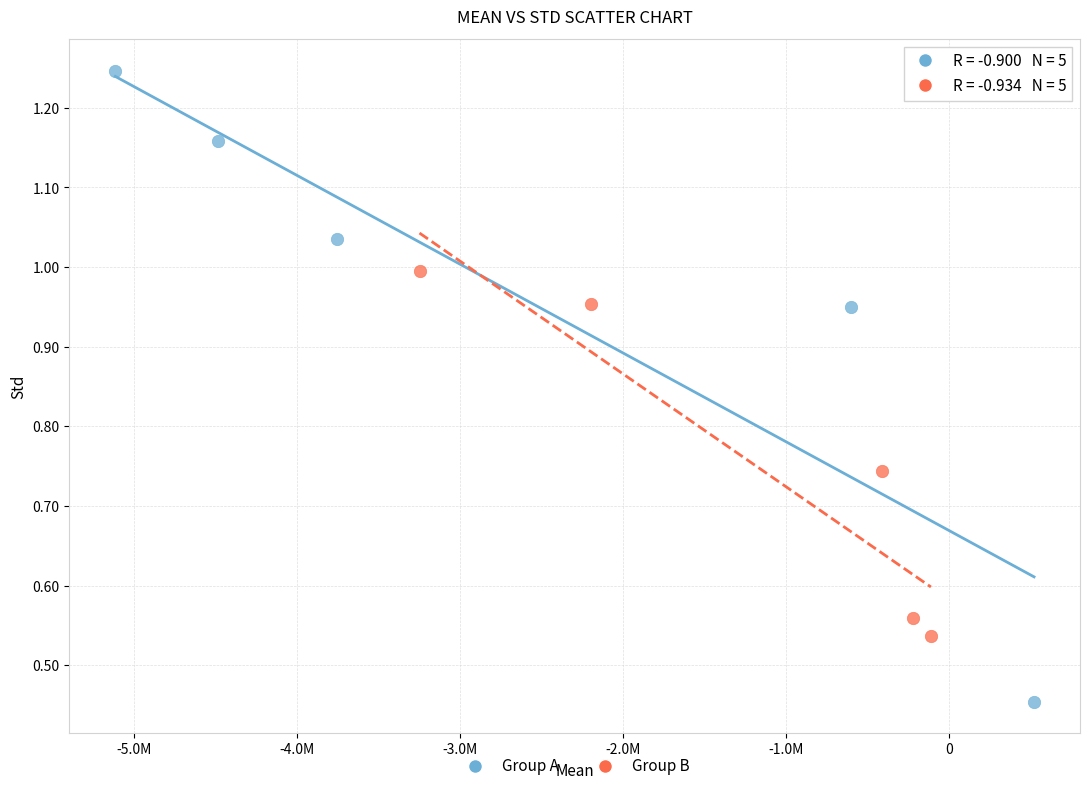

Which series reaches the maximum Y coordinate?

Group A